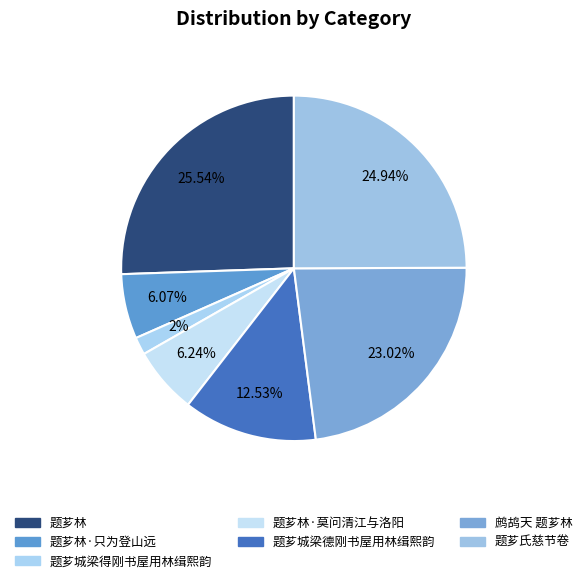

To the nearest percent, what is the combined percentage of 题芗城梁得刚书屋用林缉熙韵 and 题芗林?

27%